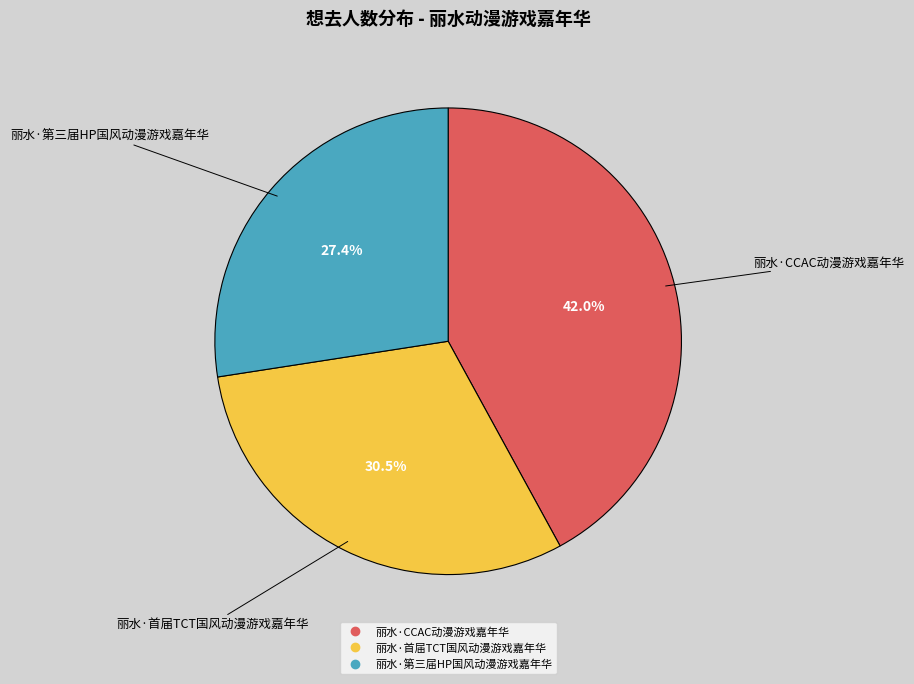

Is it true that 丽水·首届TCT国风动漫游戏嘉年华 is 43% of the pie?

False